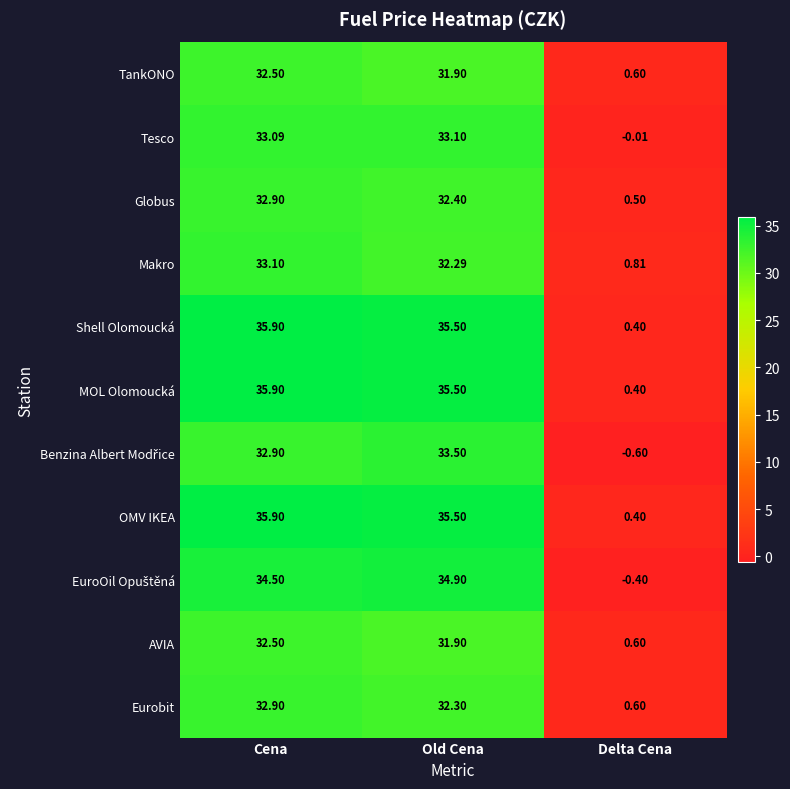

What is the total value across all series at Delta Cena?

3.3